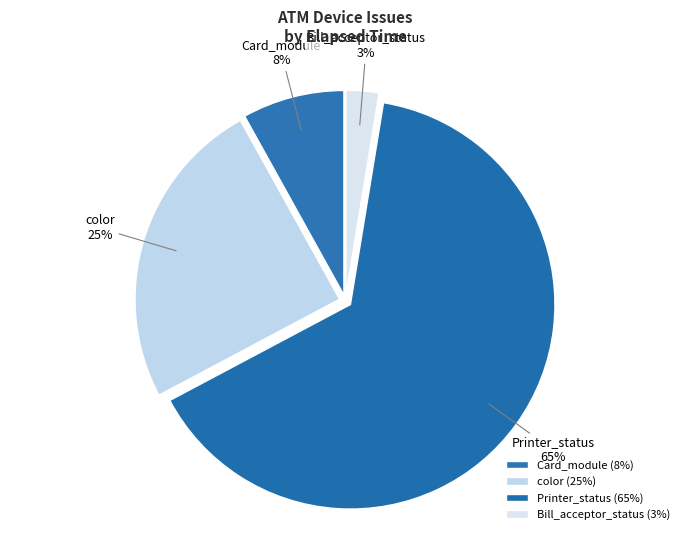

To the nearest percent, what is the combined percentage of color and Card_module?

33%